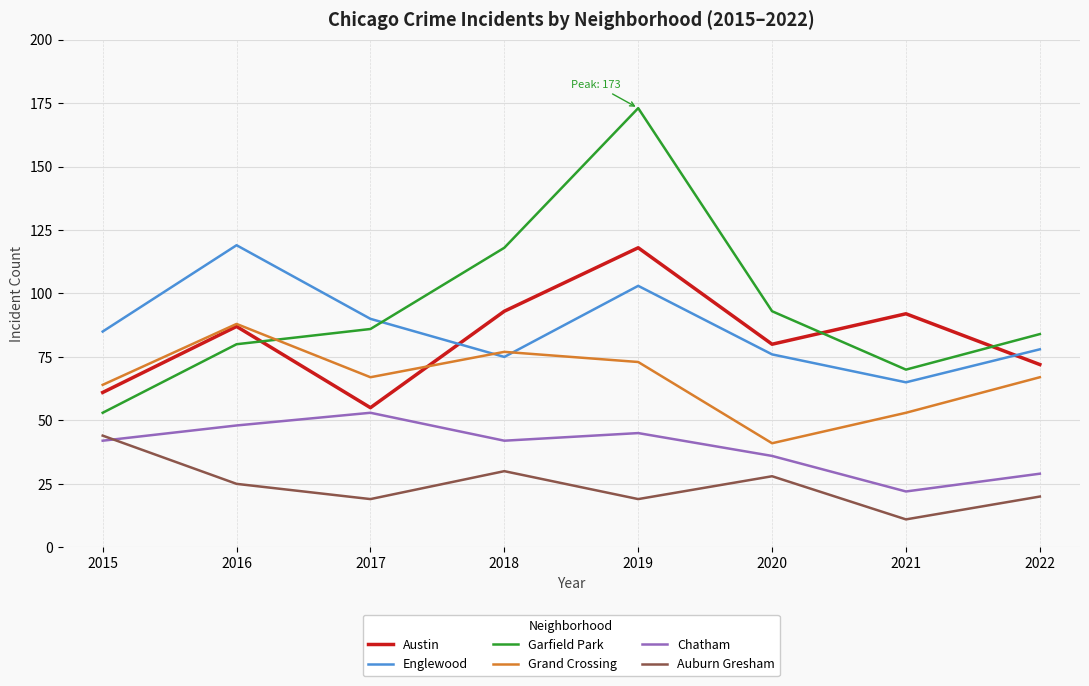

True or false: Garfield Park and Grand Crossing cross at least once.

True